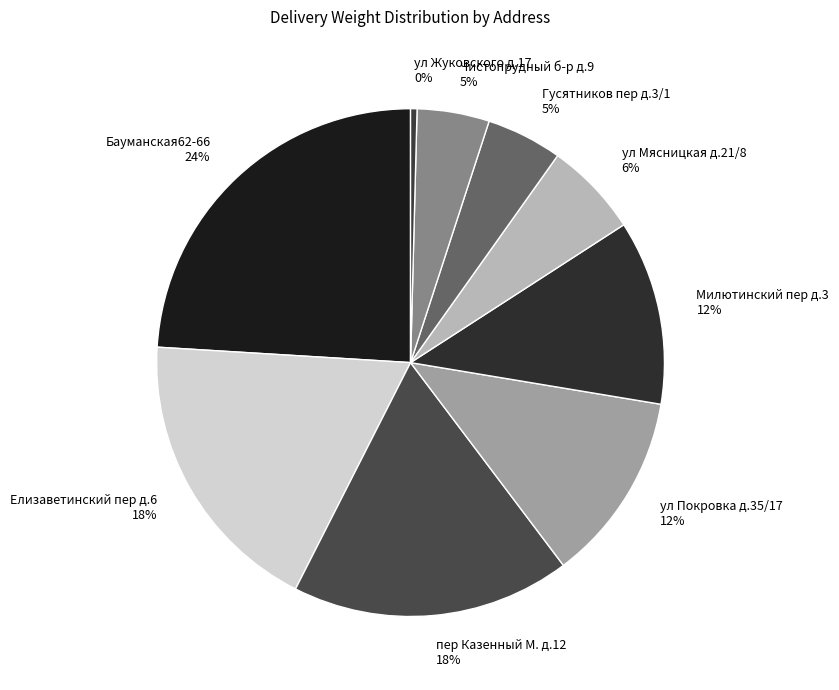

Is the sum of Гусятников пер д.3/1 and ул Покровка д.35/17 greater than half?

No